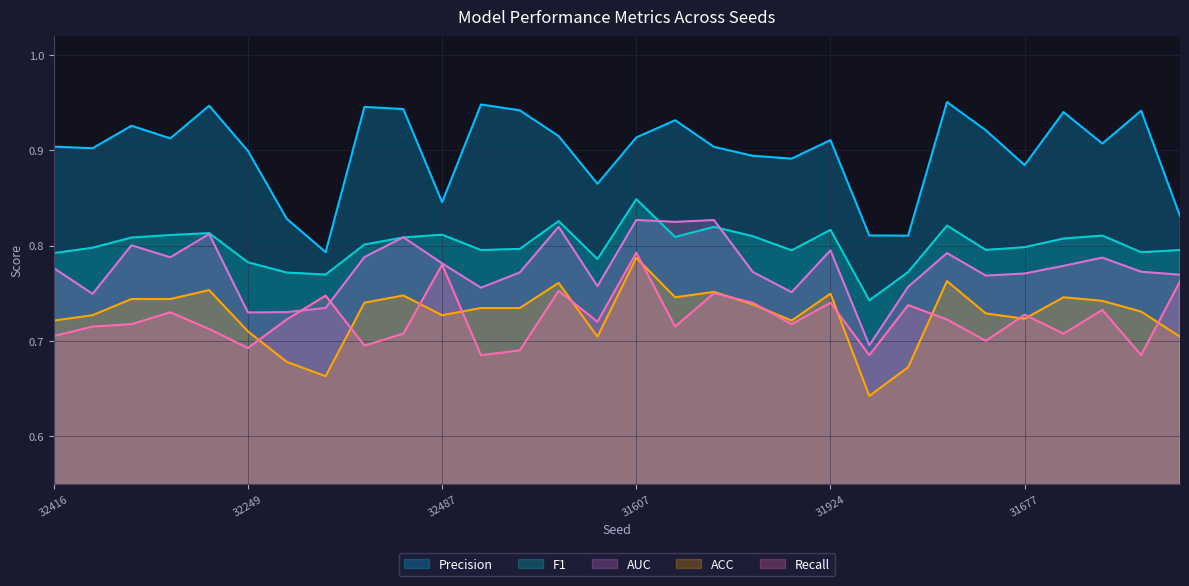

Is it true that ACC equals 0.7 at 32289?

True